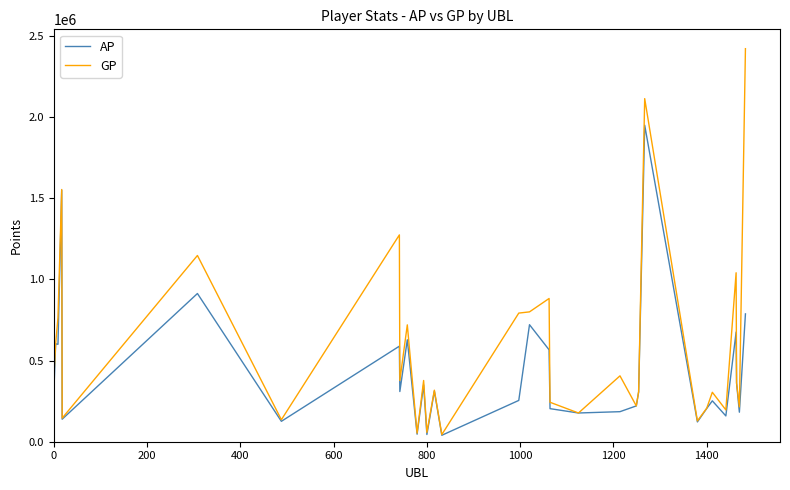

In GP, how many points are lower than both neighbors (excluding endpoints)?

11